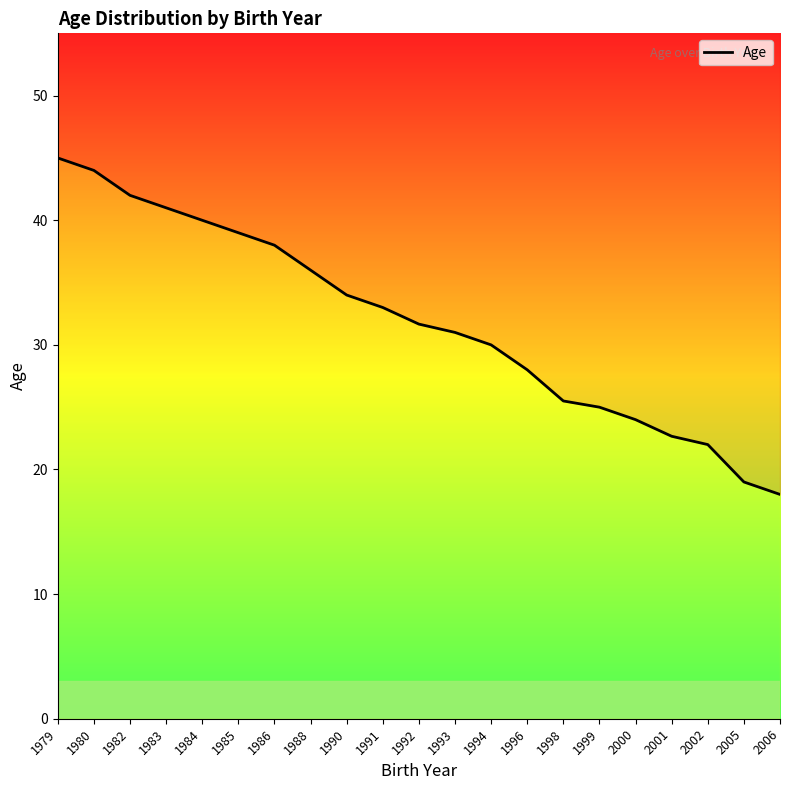

Approximately how many times larger is the value at 1992 compared to 1999?

1.3